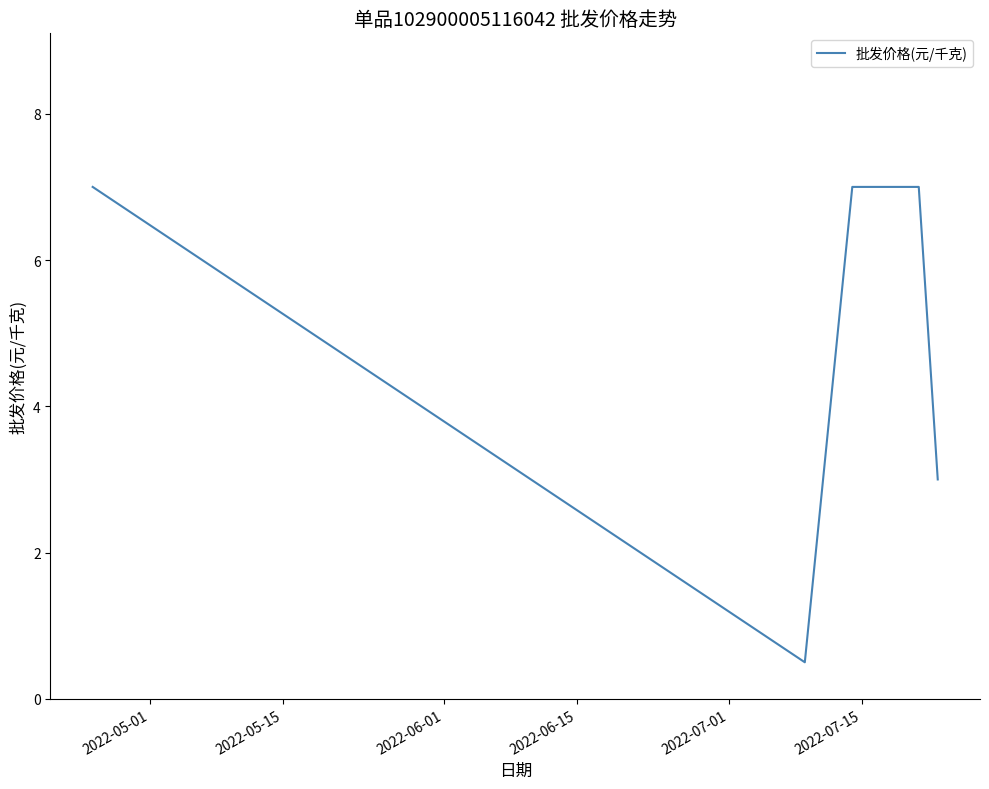

What is the sum of all values?

31.5